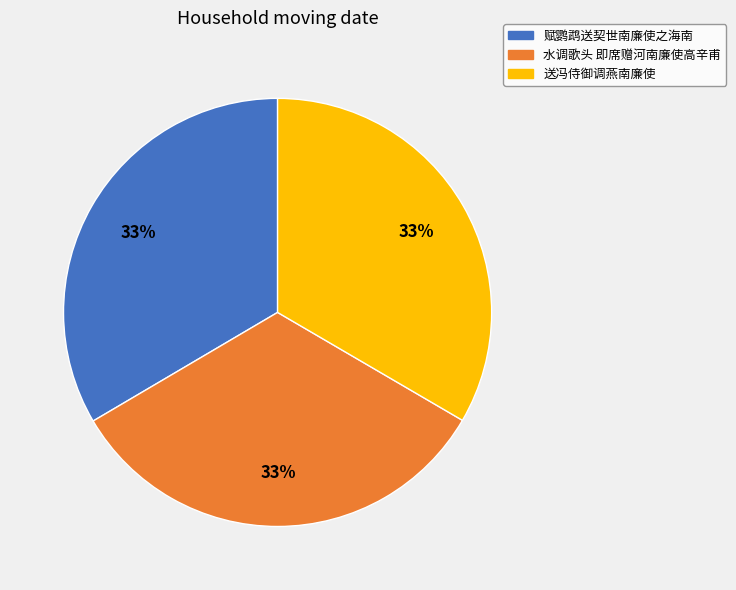

To the nearest percent, what percentage of the pie is 水调歌头 即席赠河南廉使高辛甫?

33%